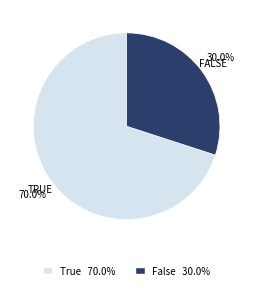

Is there any slice that represents more than half of the pie?

Yes